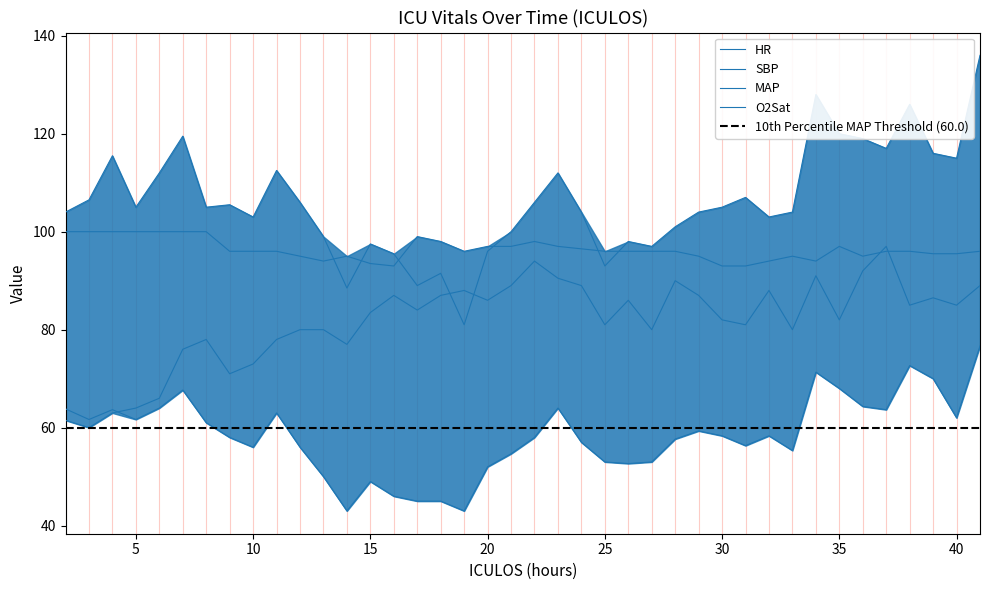

Where is the first local minimum for HR?

3